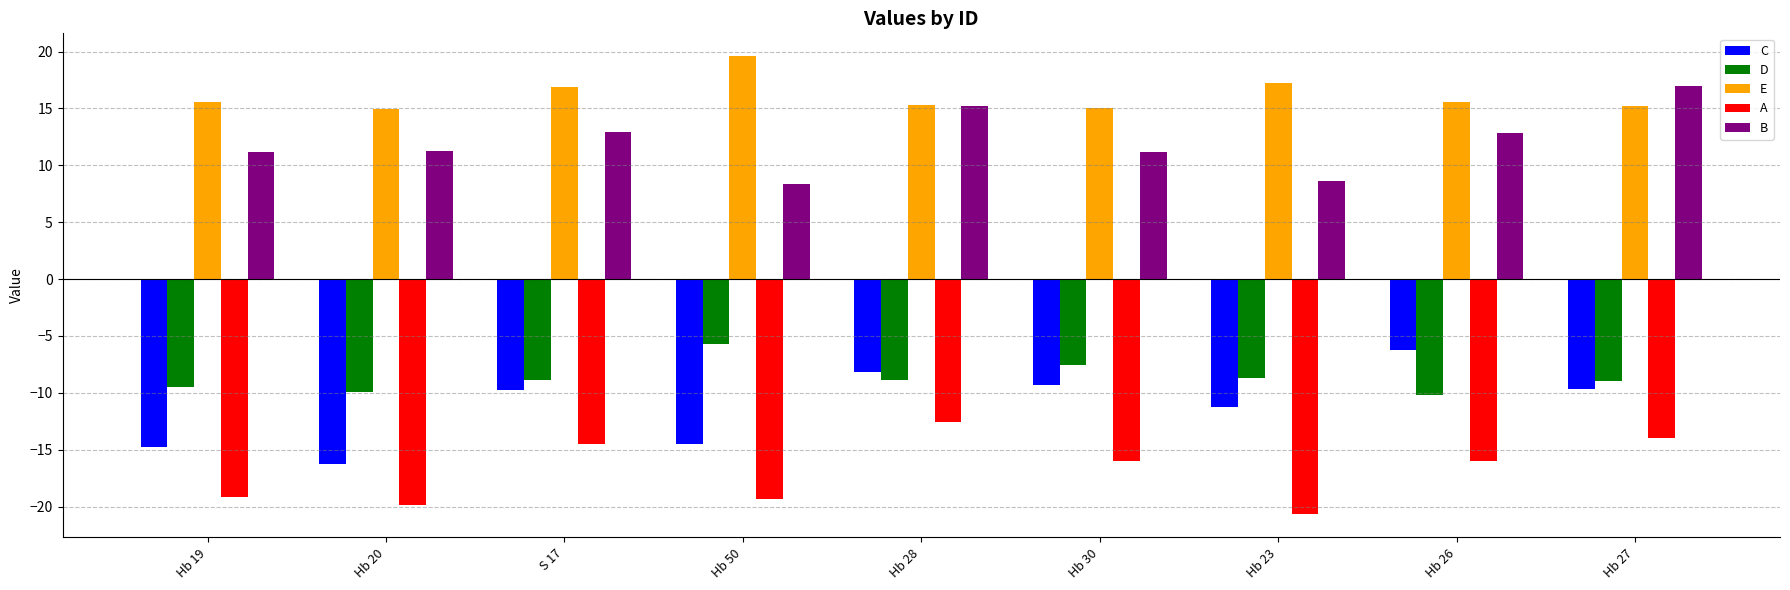

What is the difference between the maximum and second lowest values in the D series?

4.2